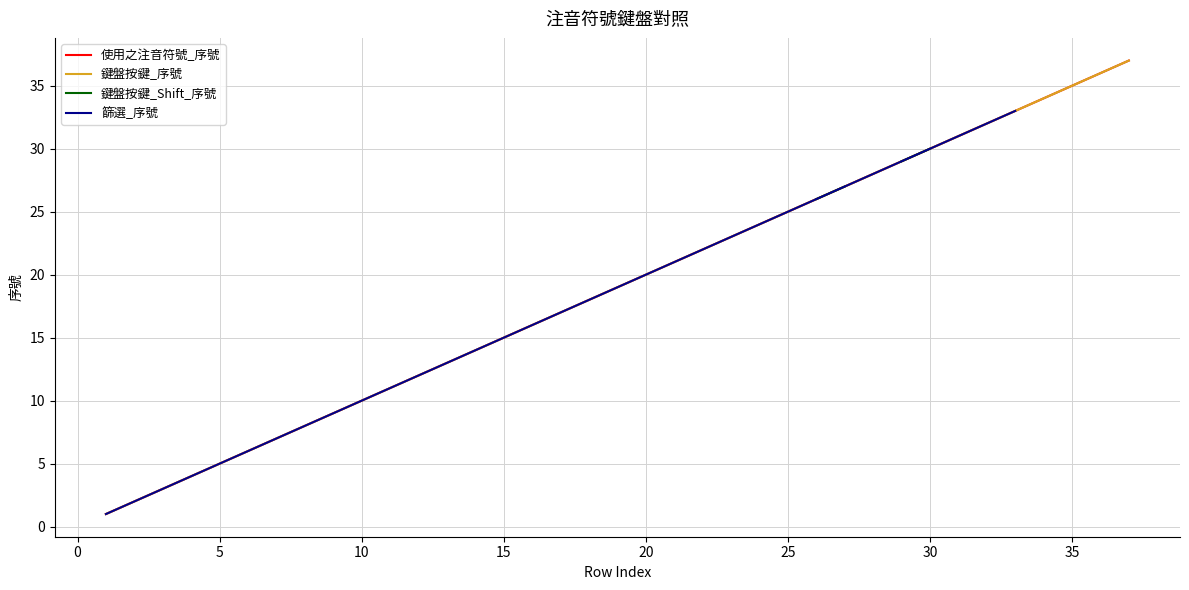

The 使用之注音符號_序號 series shows 27.0 at 16. True or false?

False